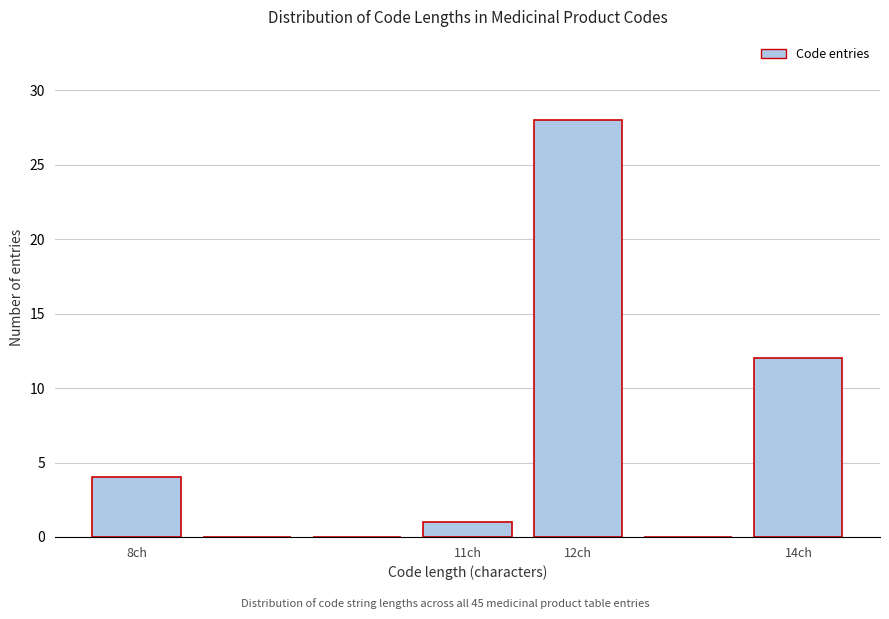

Reading left to right, list every bar in this chart as the range it spans on the x-axis followed by its height. The values are not printed on the chart, so give them approximately, as read against the axis.

7.5 to 8.5: 4
8.5 to 9.5: 0
9.5 to 10.5: 0
10.5 to 11.5: 1
11.5 to 12.5: 28
12.5 to 13.5: 0
13.5 to 14.5: 12